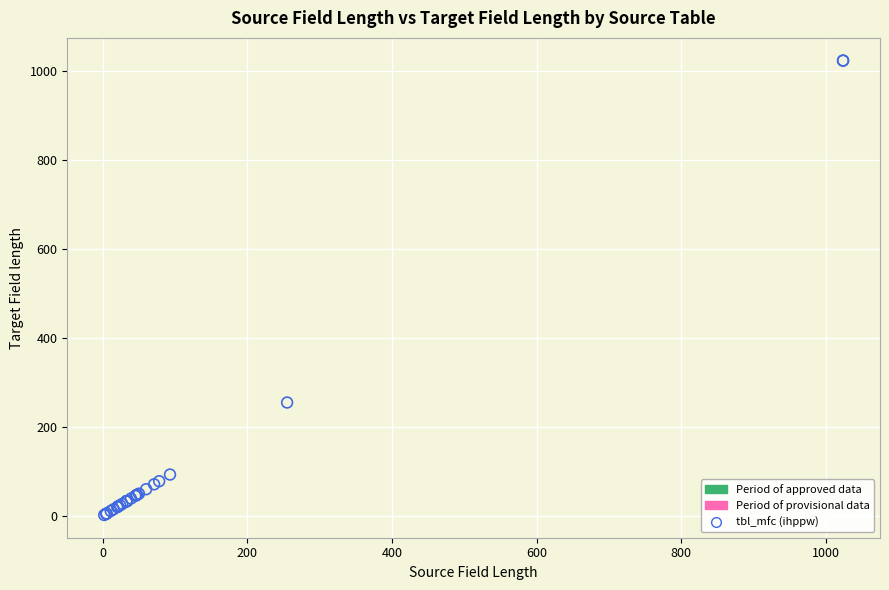

What Y value in the scatter plot is closest to 513?

255